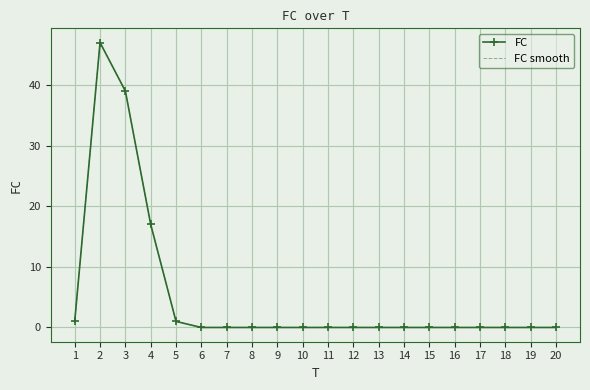

Which series has the largest range (max minus min)?

FC